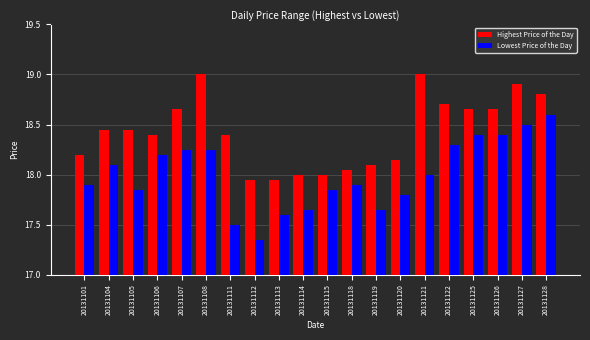

At 20131111, list the series in order from largest to smallest.

Highest Price of the Day, Lowest Price of the Day